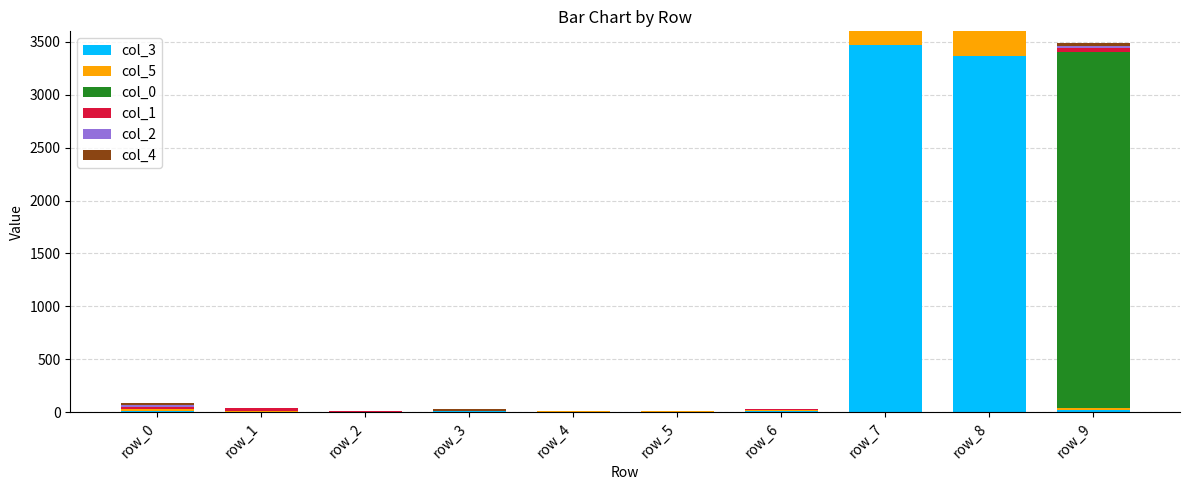

How many categories are shown in the chart?

10